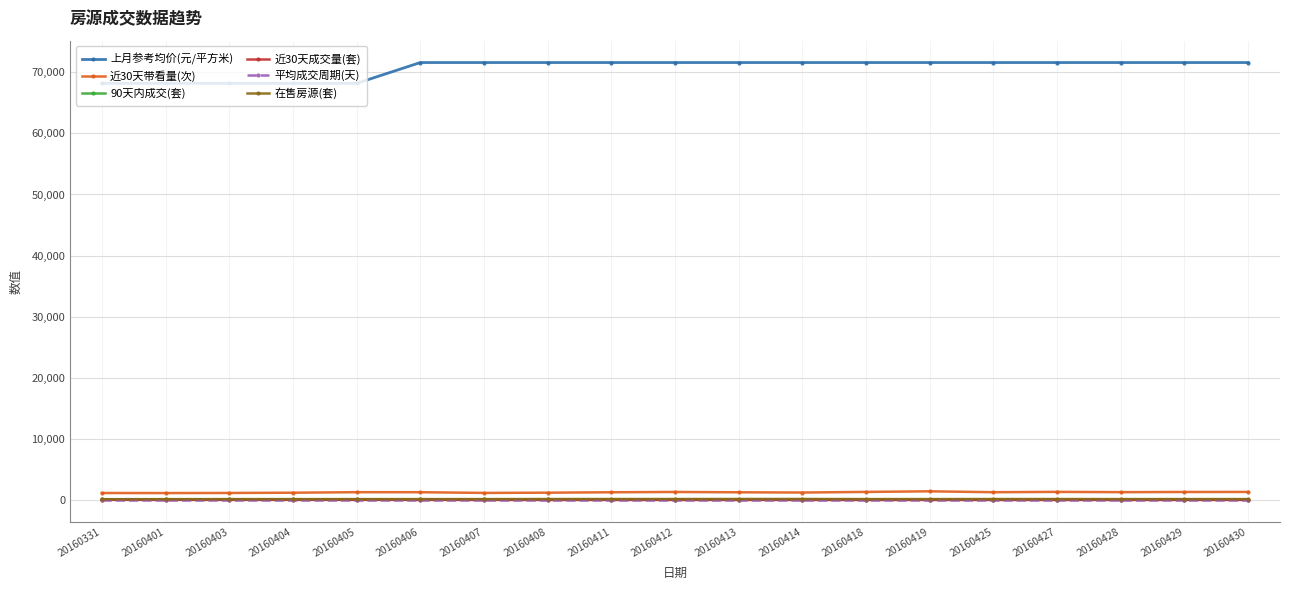

How many lines are shown in the chart?

6